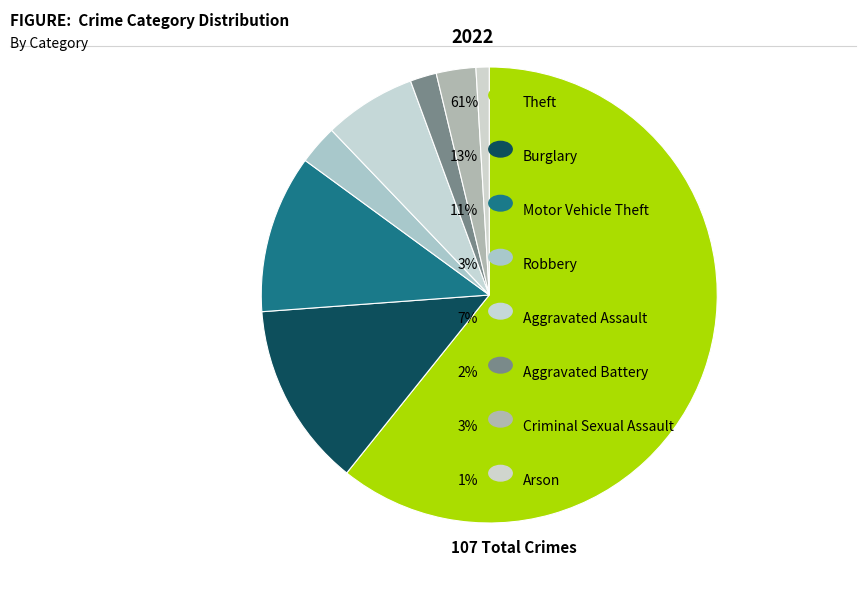

How many segments does this pie chart have?

8